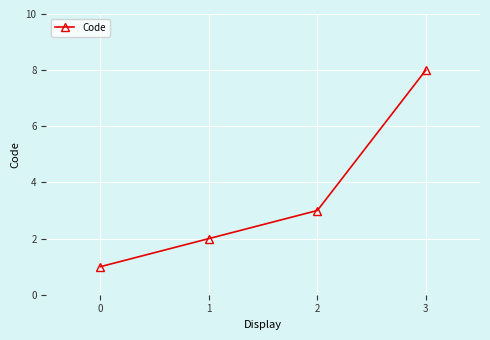

Is this an area chart (filled region under the line)?

No